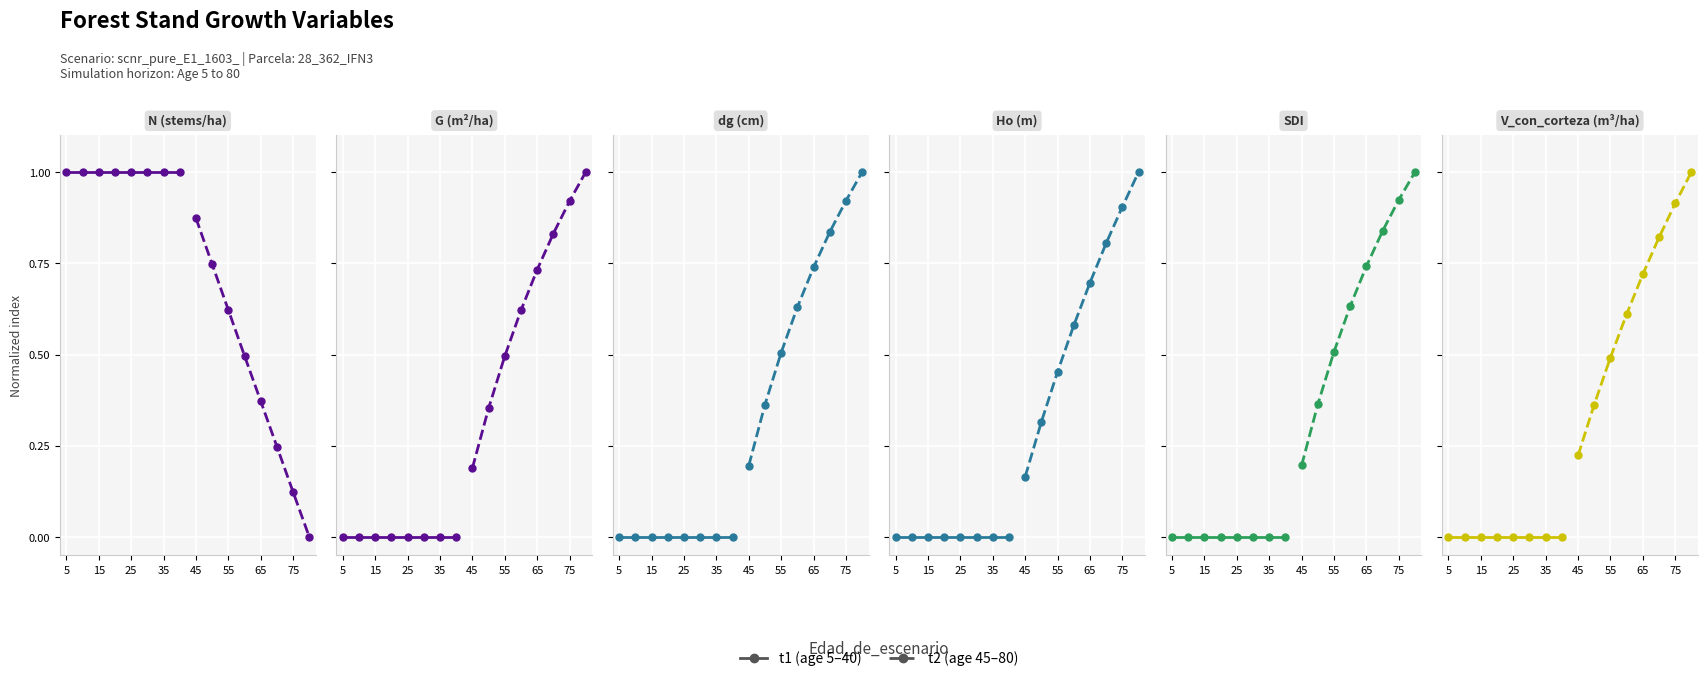

Which series has the largest total across all categories?

t2